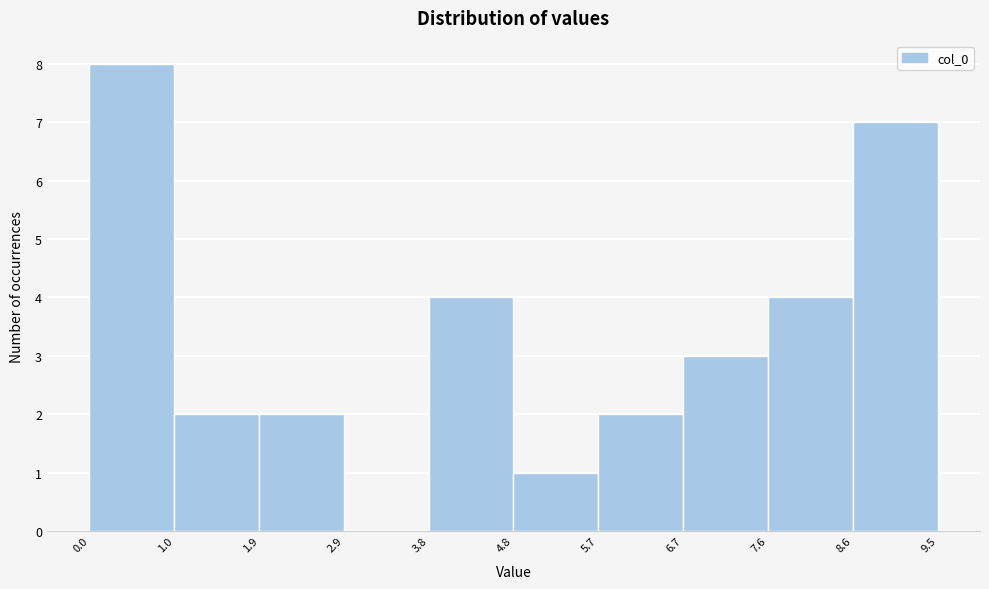

Over which range of the x-axis is the bar tallest?

0.0 to 1.0